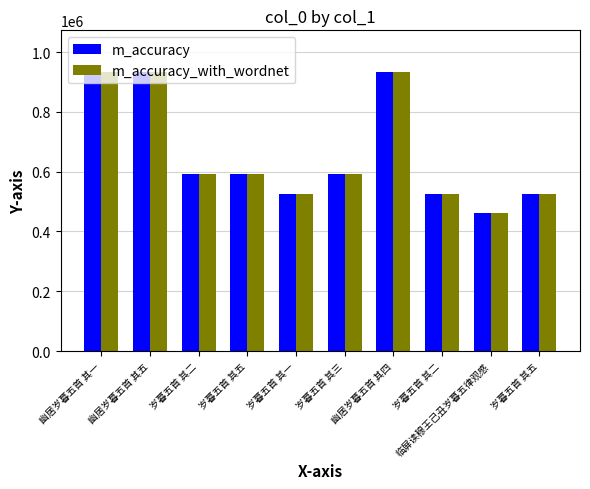

What are all the series names shown in the legend?

m_accuracy, m_accuracy_with_wordnet